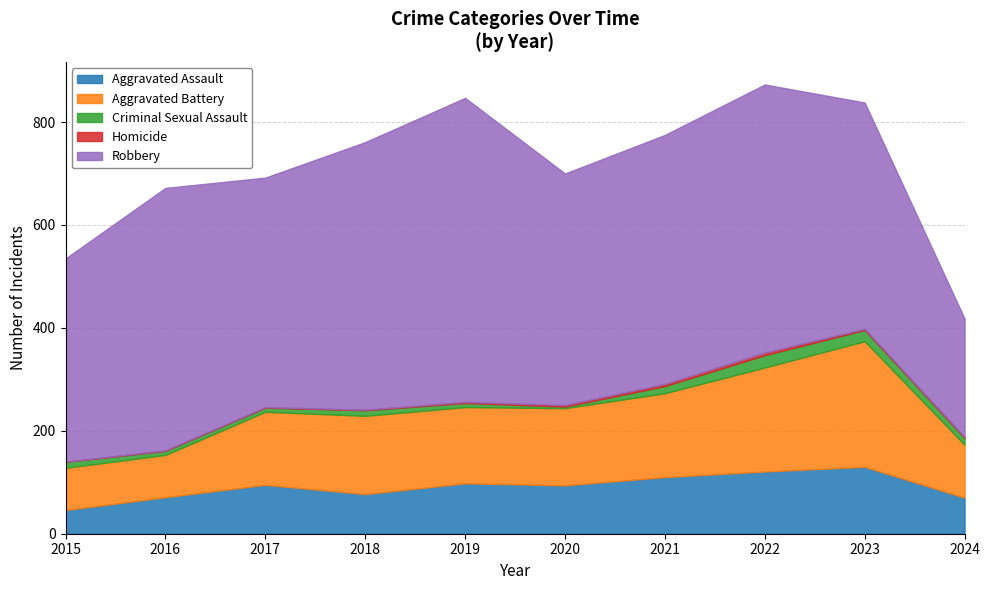

Reading left to right, list all the values displayed in this chart.

Aggravated Assault: 46	71	95	77	98	94	110	121	130	70
Aggravated Battery: 82	82	142	152	148	150	163	202	244	103
Criminal Sexual Assault: 12	8	8	11	8	3	14	24	22	13
Homicide: 0	1	1	1	2	3	4	5	2	2
Robbery: 395	510	446	520	591	450	484	521	440	230